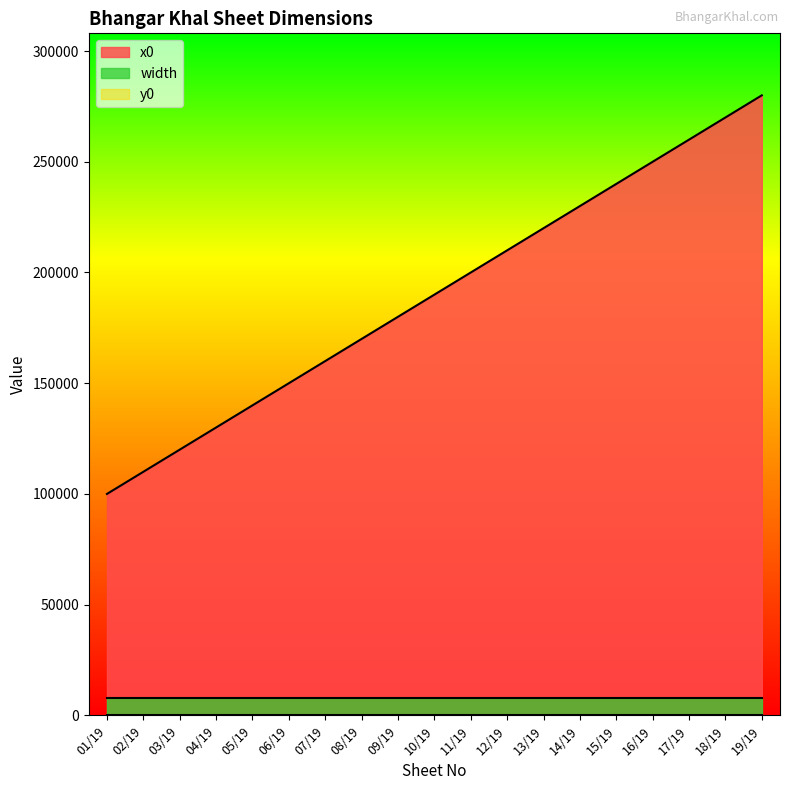

At which category is the sum across all series the highest?

19/19